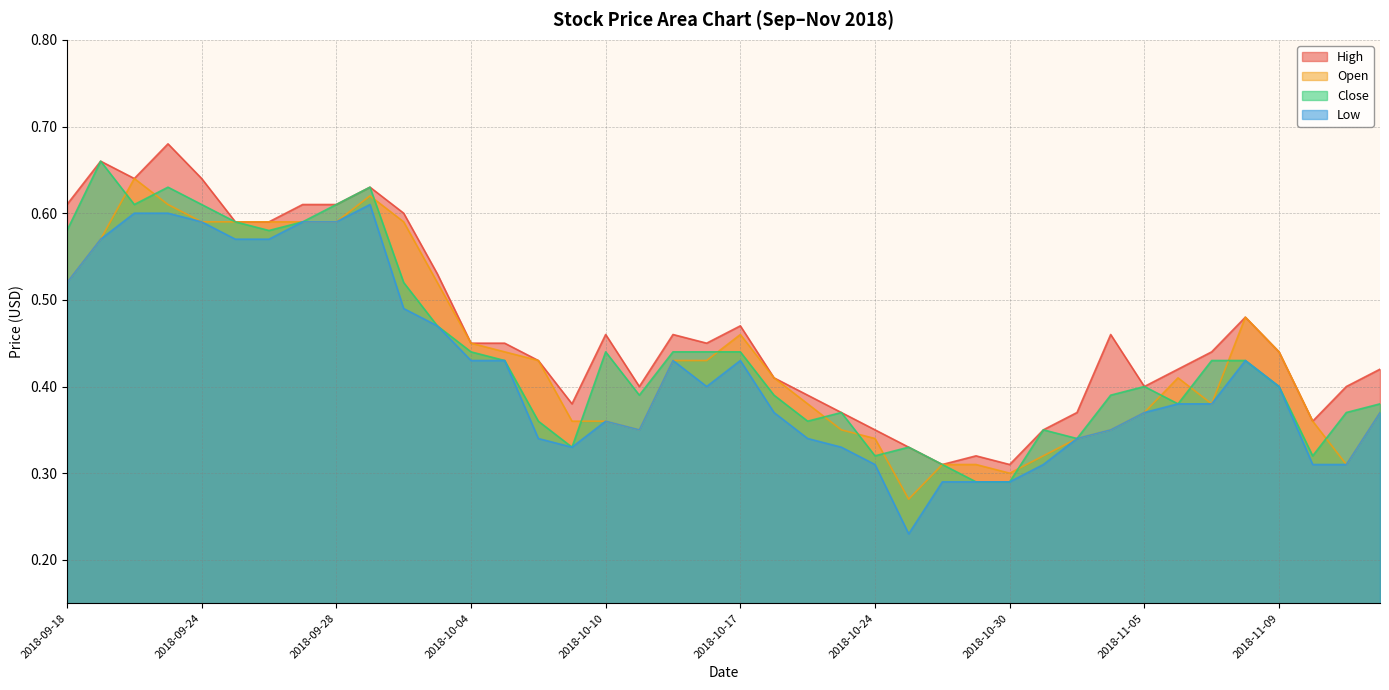

At which category is the sum across all series the highest?

2018-09-21